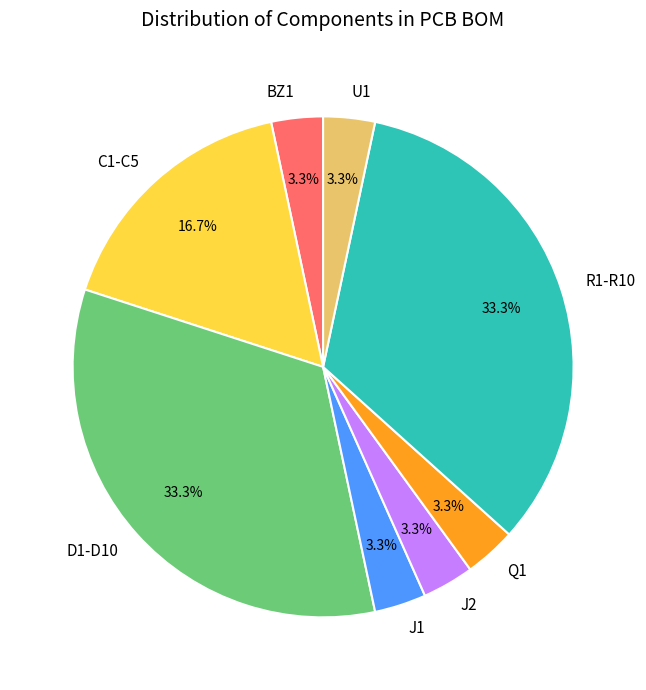

Is there a majority slice in this chart?

No